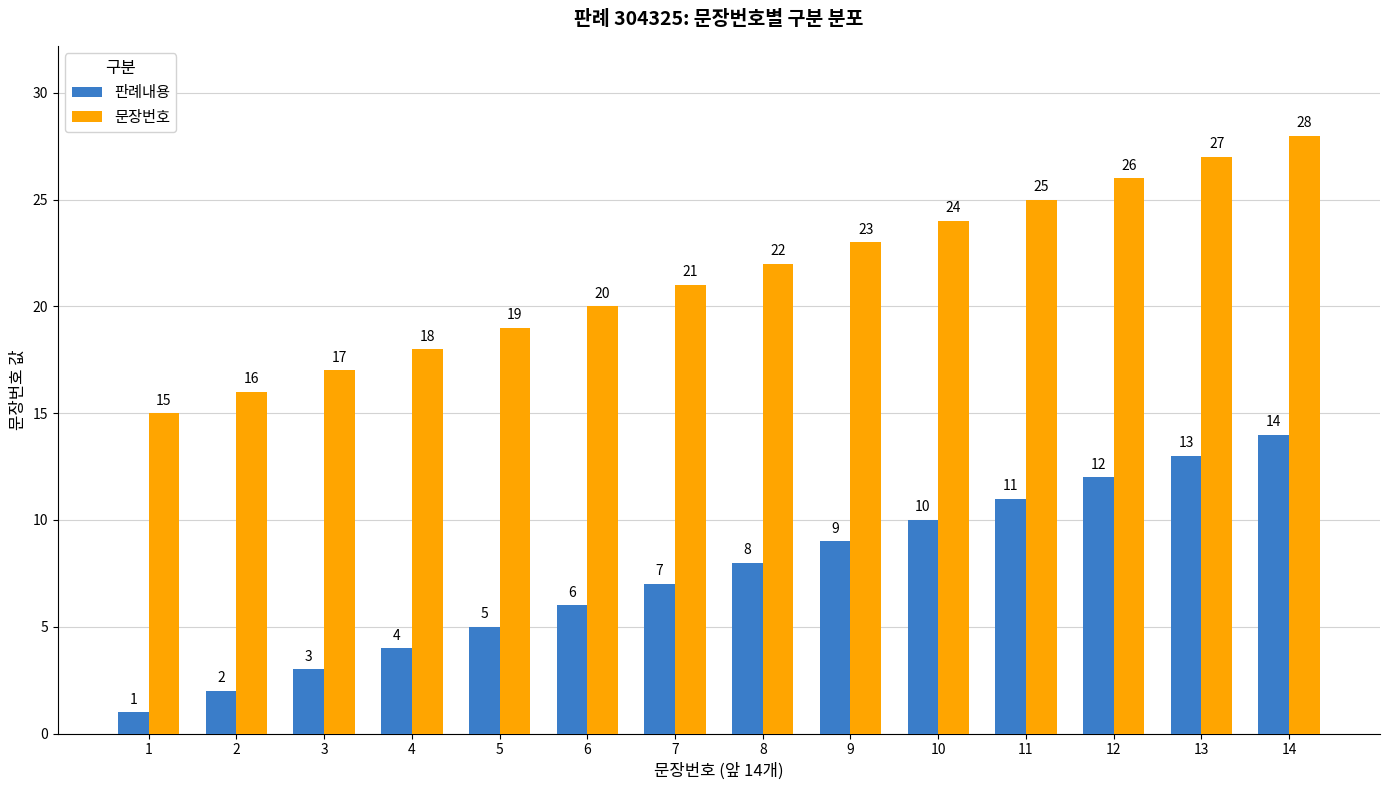

How many categories are shown in the chart?

14